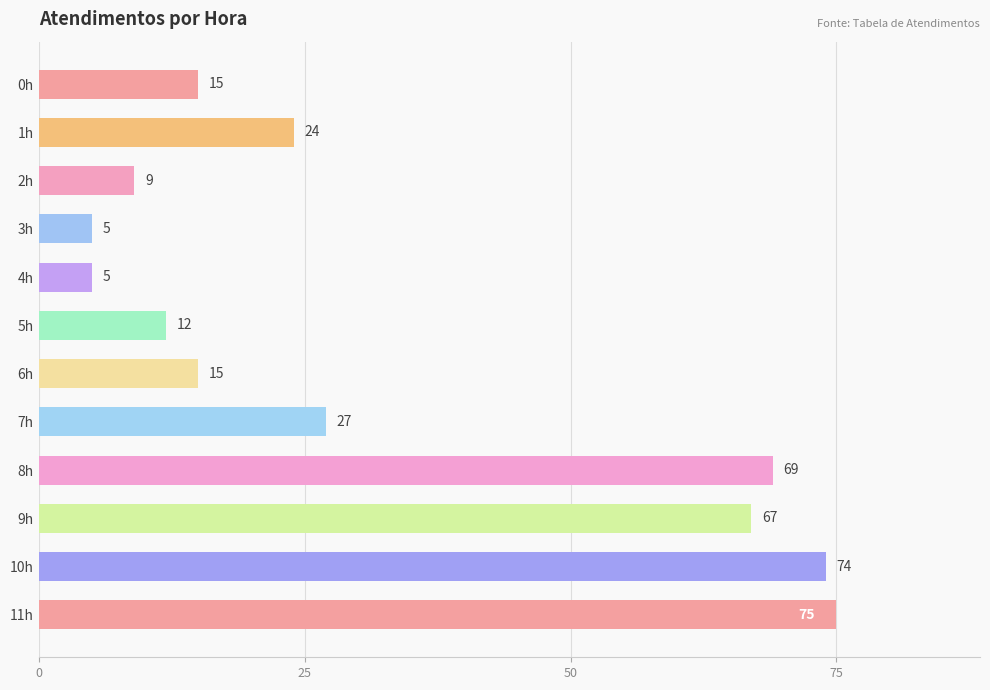

What is the label of the 3rd bar from the top?

2h